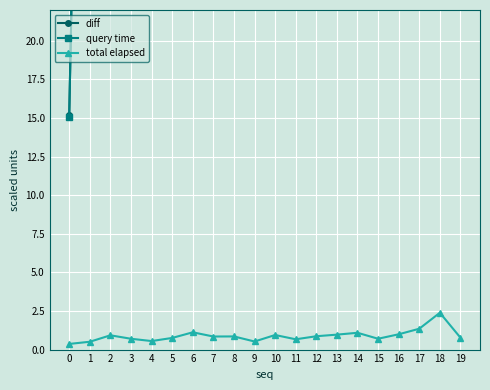

The total elapsed series shows 1.4 at 16. True or false?

False